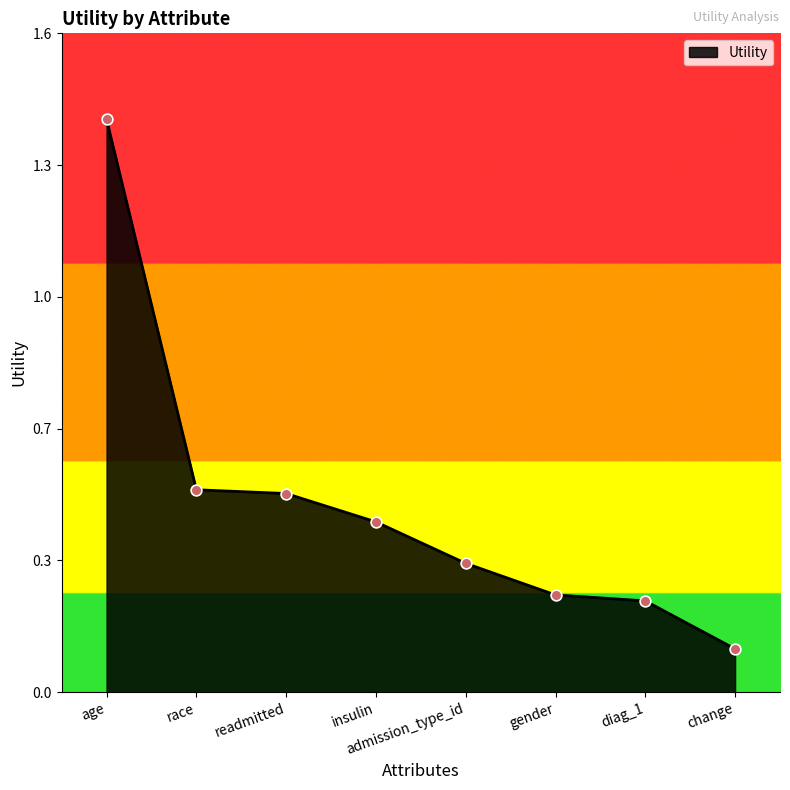

What is the change in value from race to gender?

-0.3